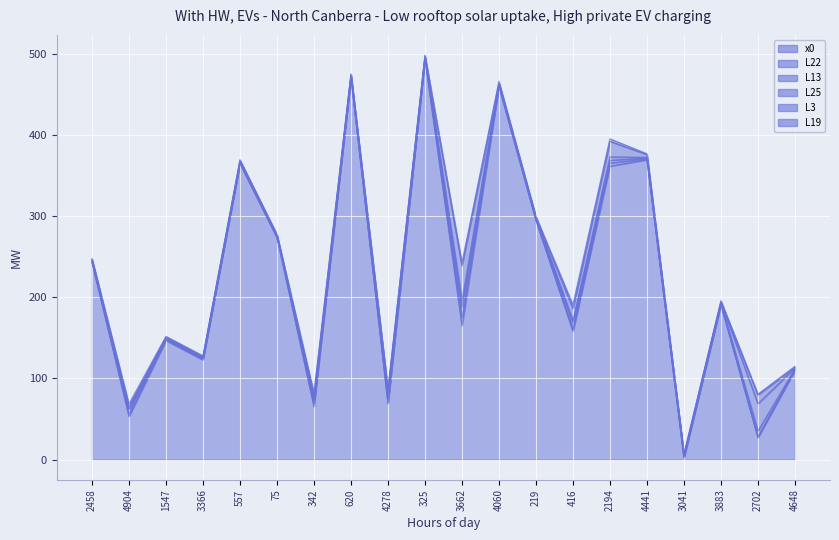

True or false: L25 and L3 intersect in this chart.

False